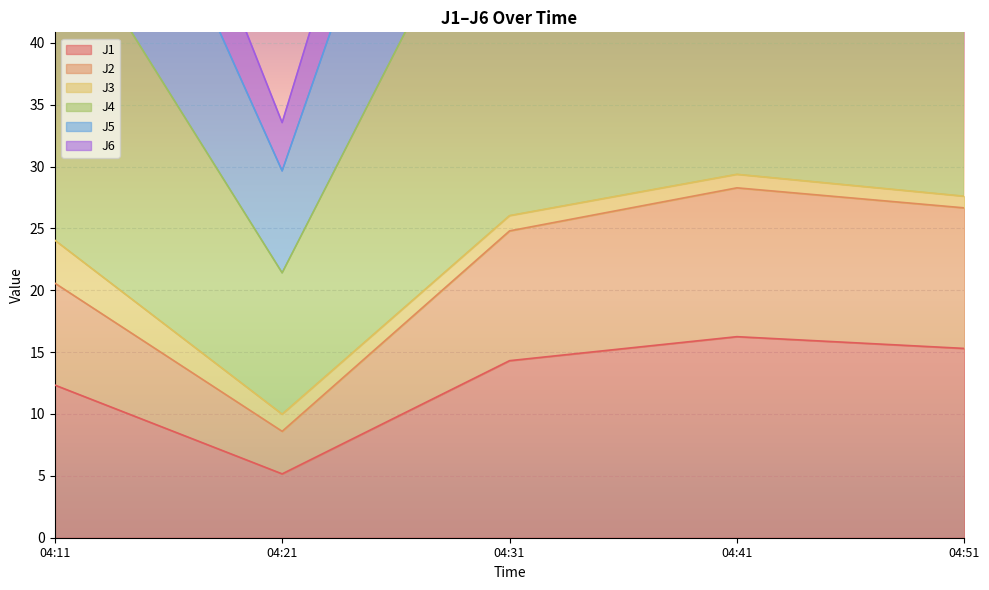

True or false: J1 has a value of 14.3 at 04:31.

True